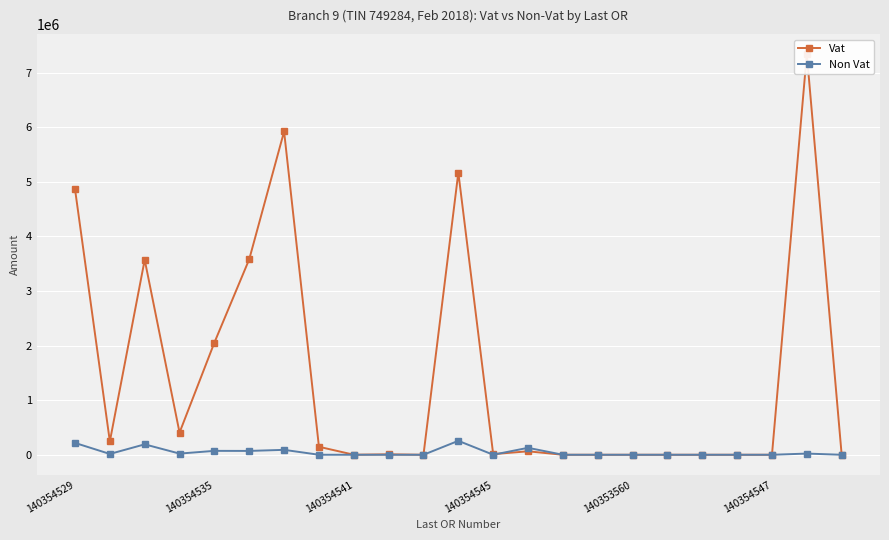

Is it true that Non Vat equals 127438.4 at 13?

True